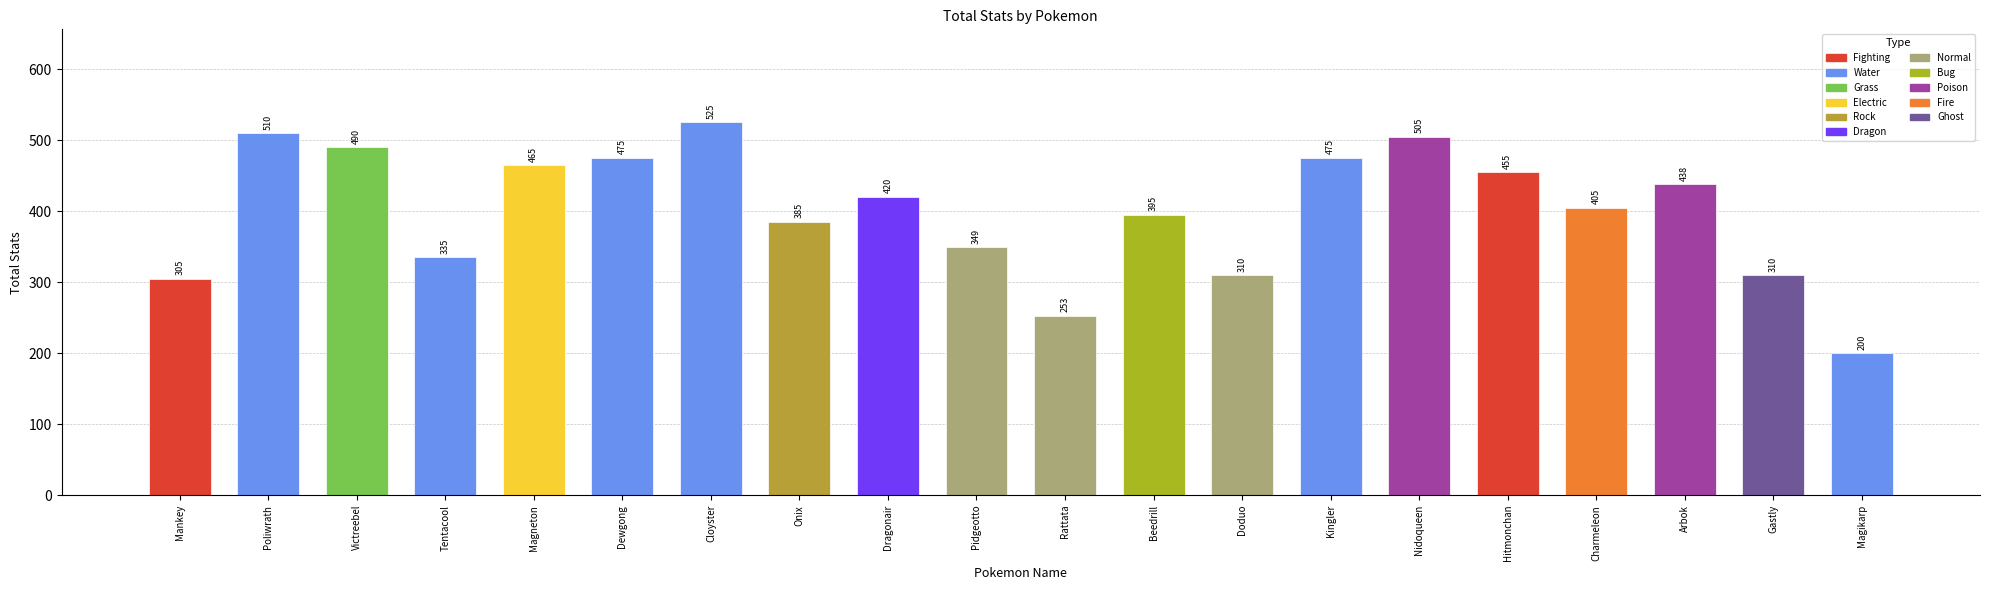

How many data points are less than 420?

10